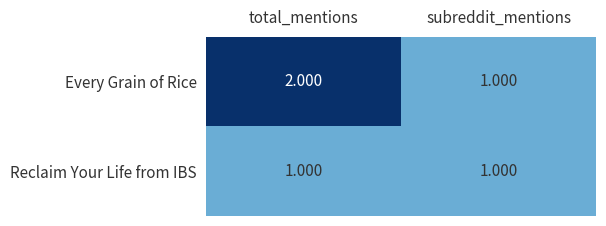

Between total_mentions and subreddit_mentions, which series saw the biggest shift?

Every Grain of Rice